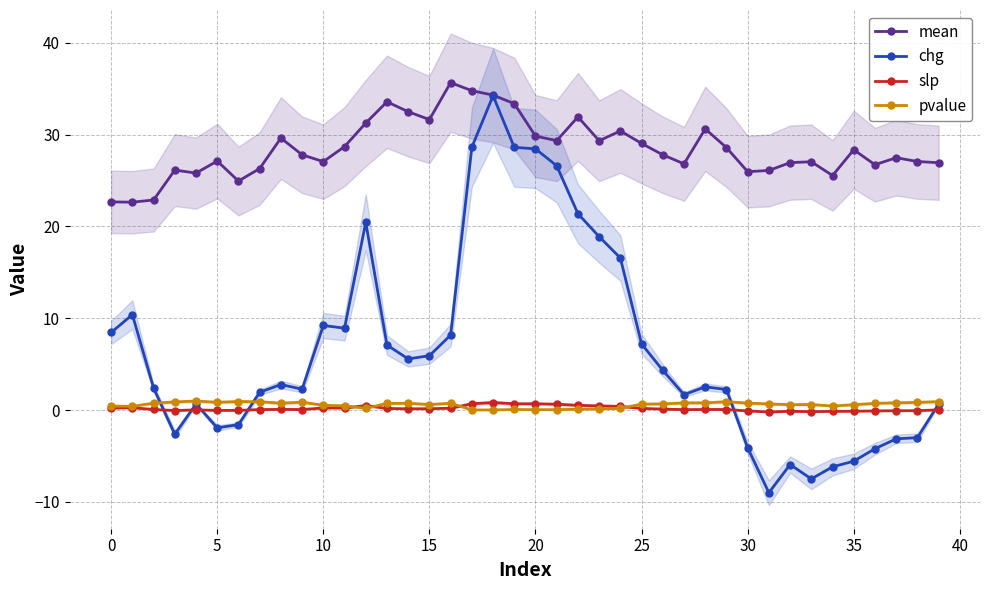

At which label does chg reach its minimum?

31